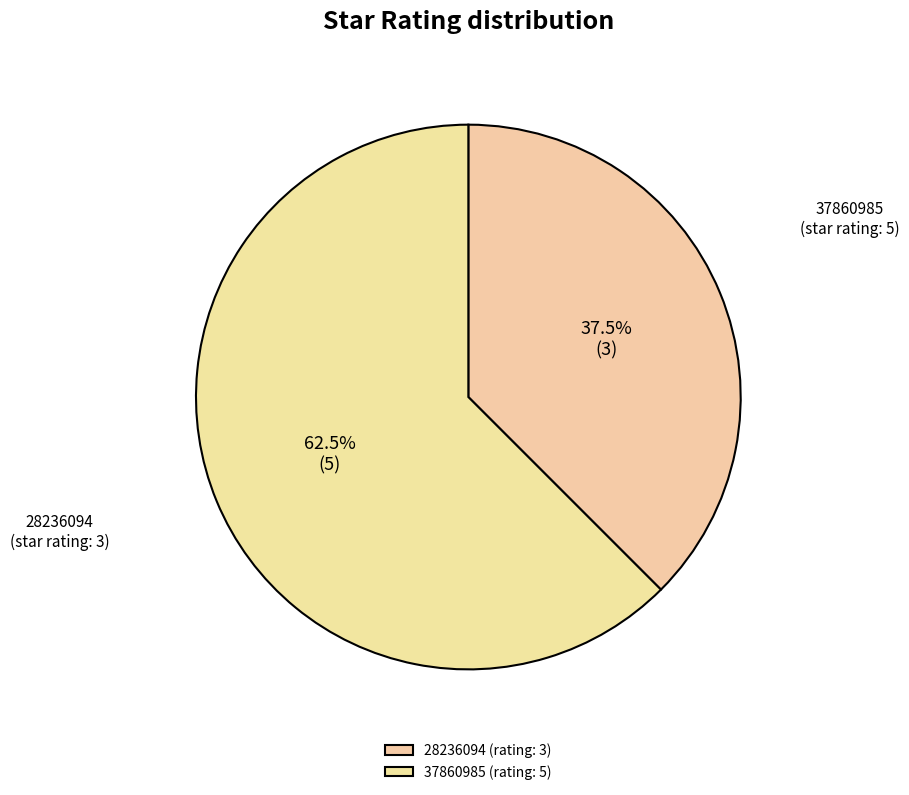

What is the majority slice?

37860985